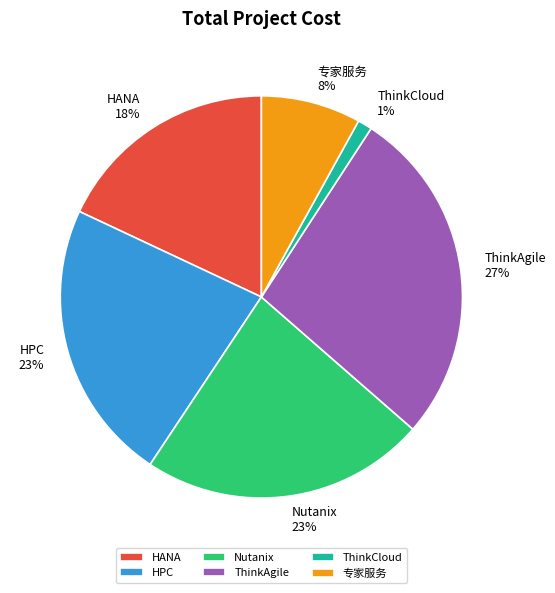

To the nearest percent, what portion does Nutanix represent?

23%